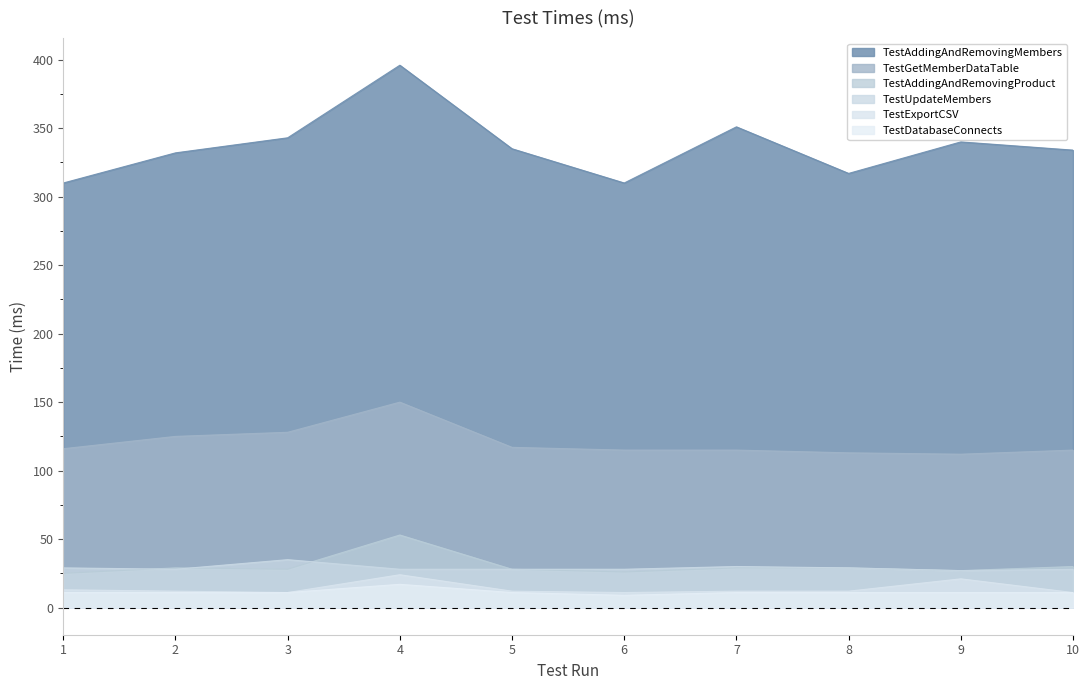

How many values in the TestUpdateMembers series are below 28?

1